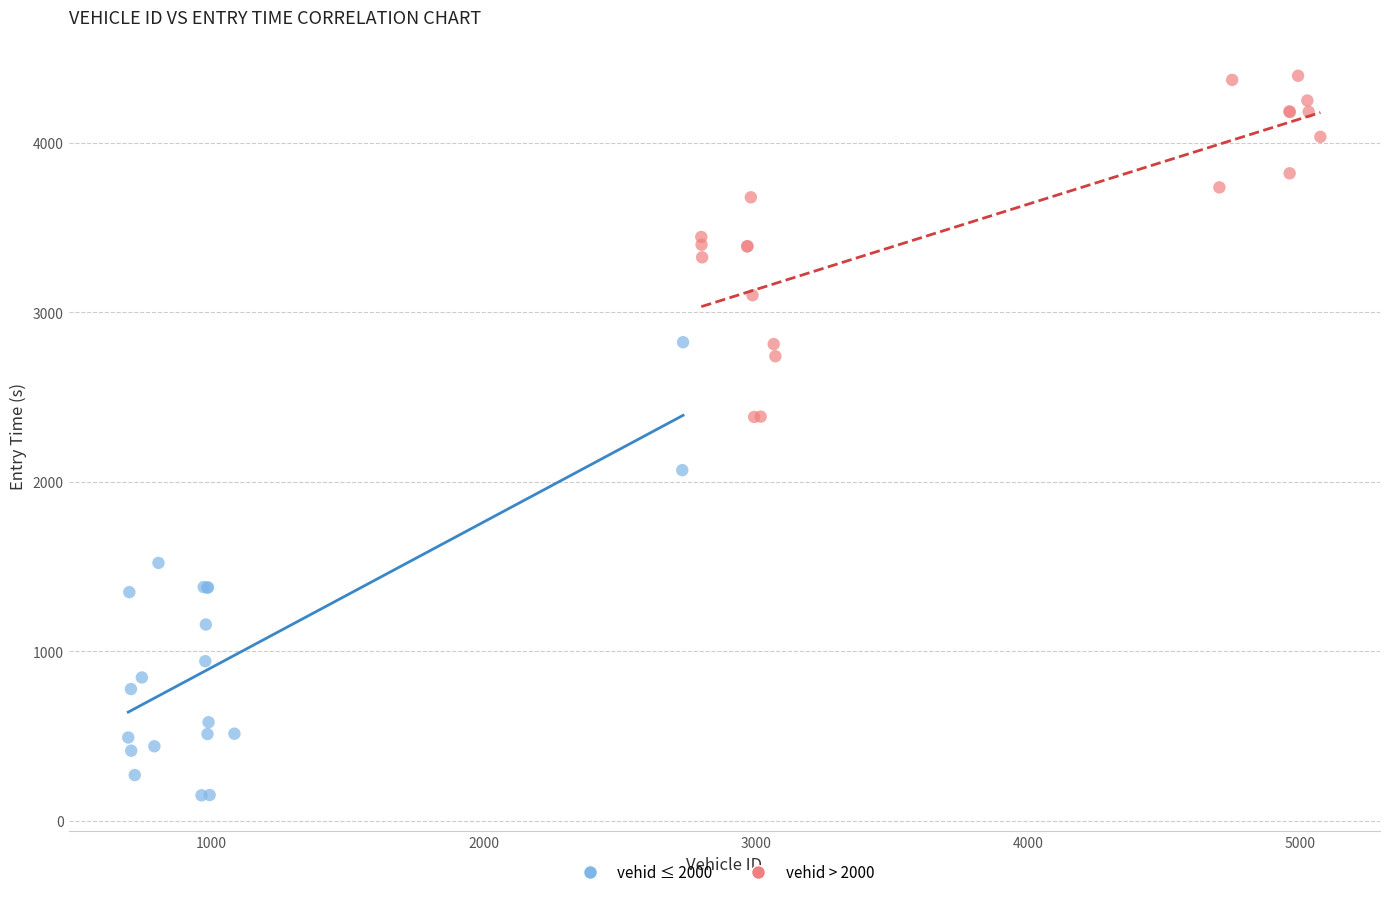

Which series has the largest Y range (max minus min)?

vehid ≤ 2000